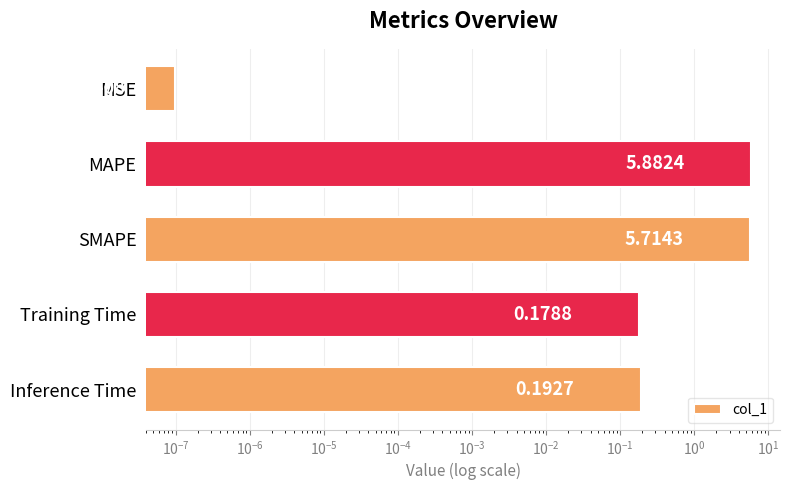

Between Inference Time and MSE, which is larger?

Inference Time